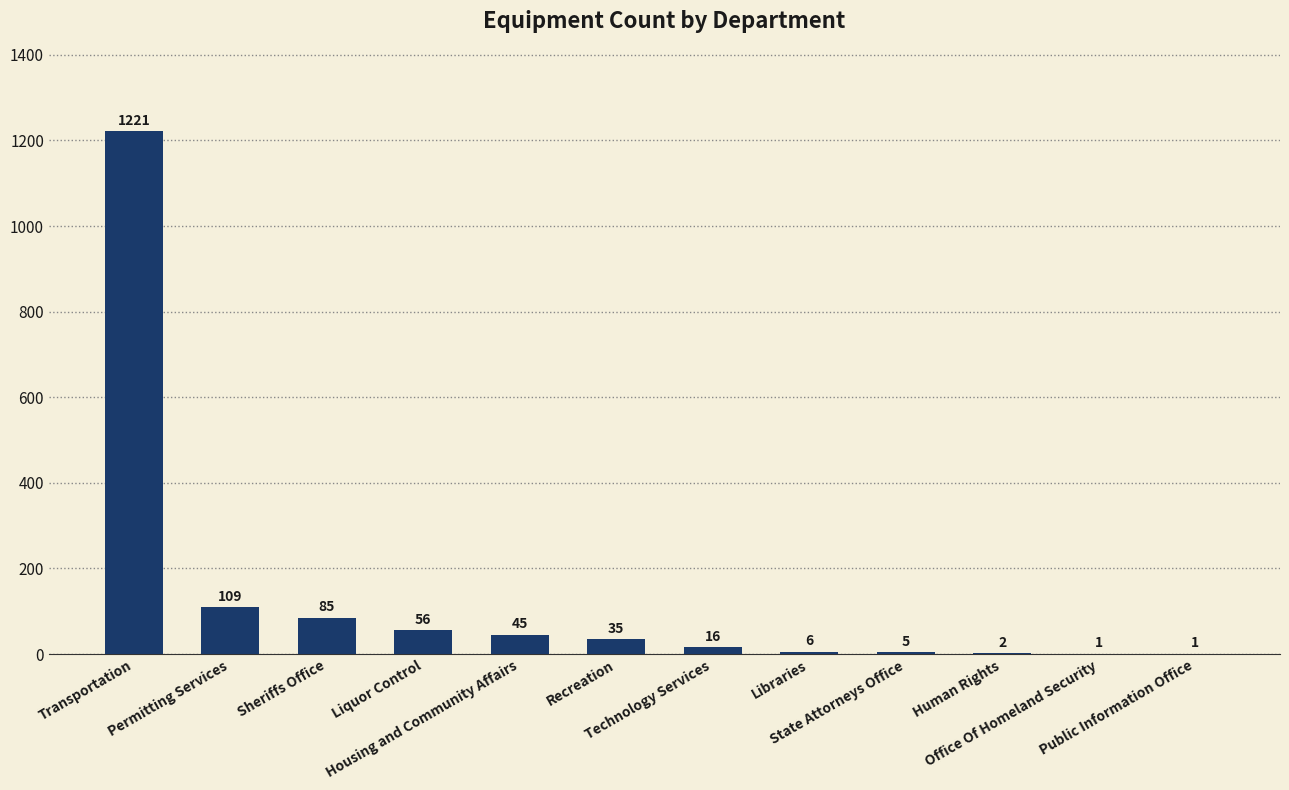

How many data points does each series have?

12